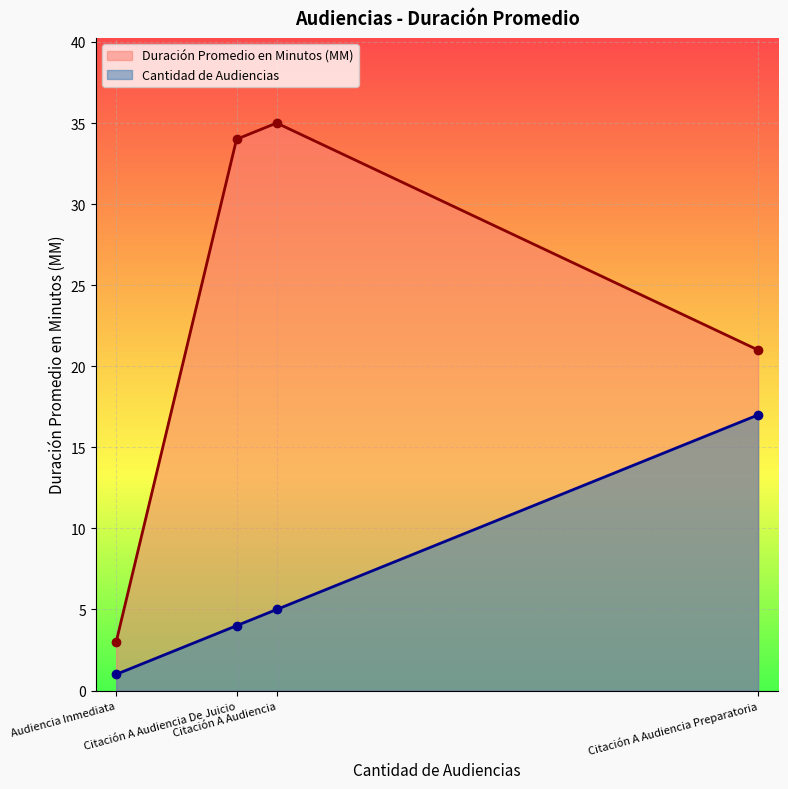

How many data points does each series have?

4